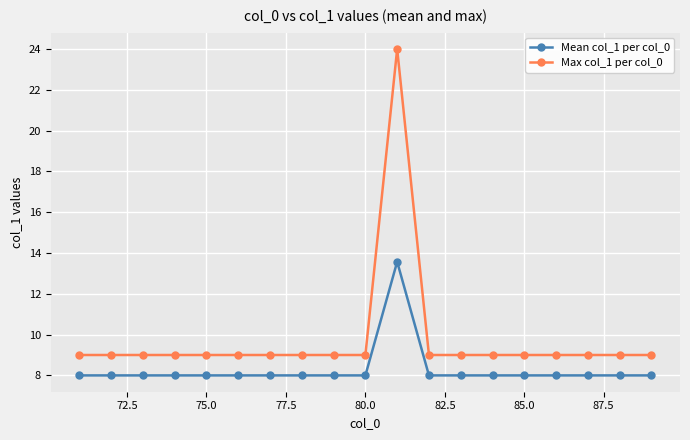

Which series has the largest range (max minus min)?

Max col_1 per col_0